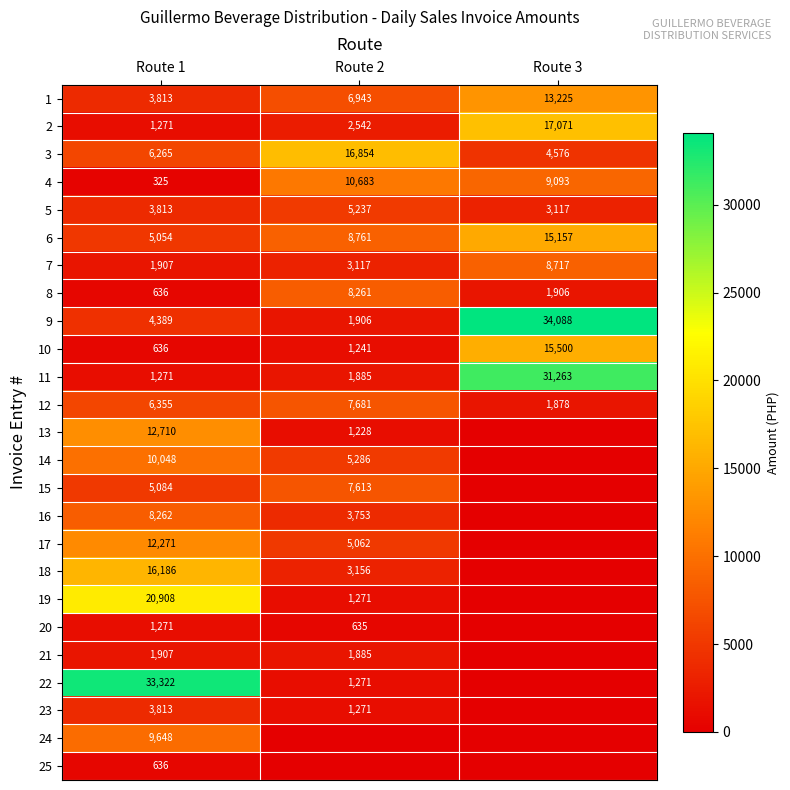

True or false: 23 has a value of 1017 at Route 1.

False